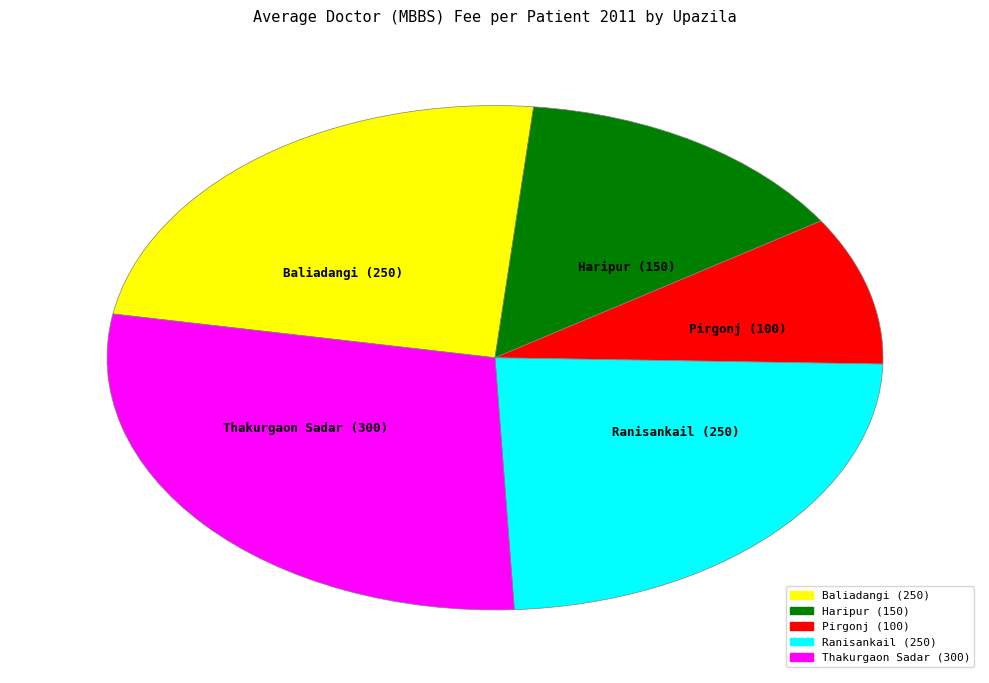

Do Thakurgaon Sadar and Haripur together represent more than half of the pie?

No